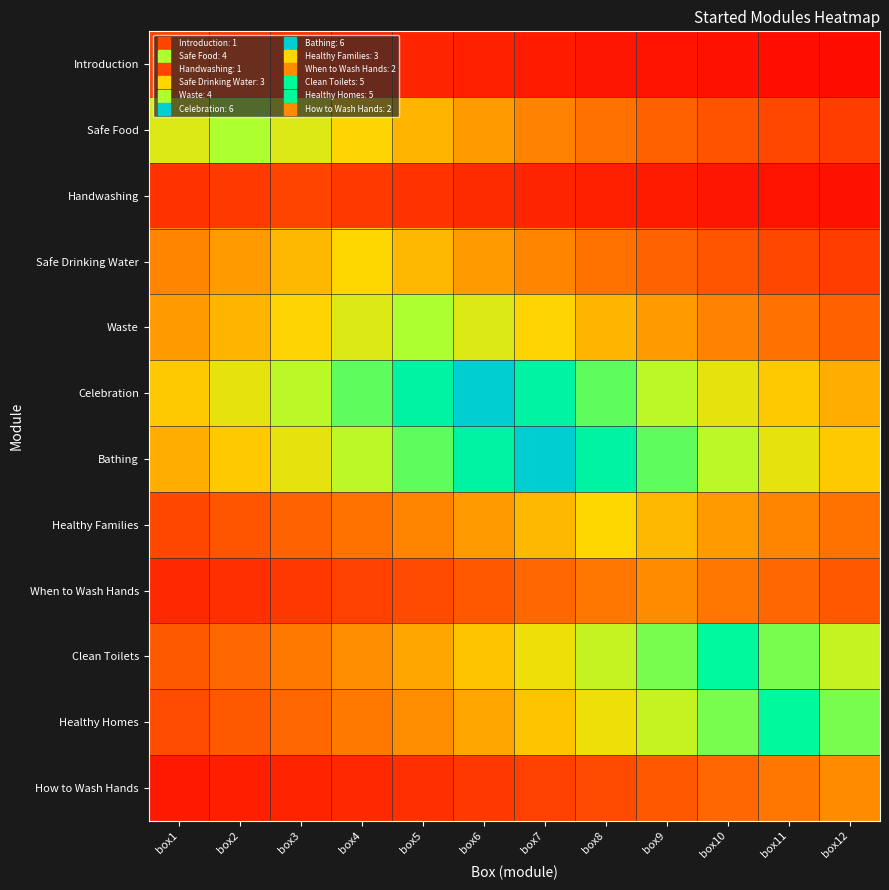

Which series changed the most between box4 and box10?

Clean Toilets